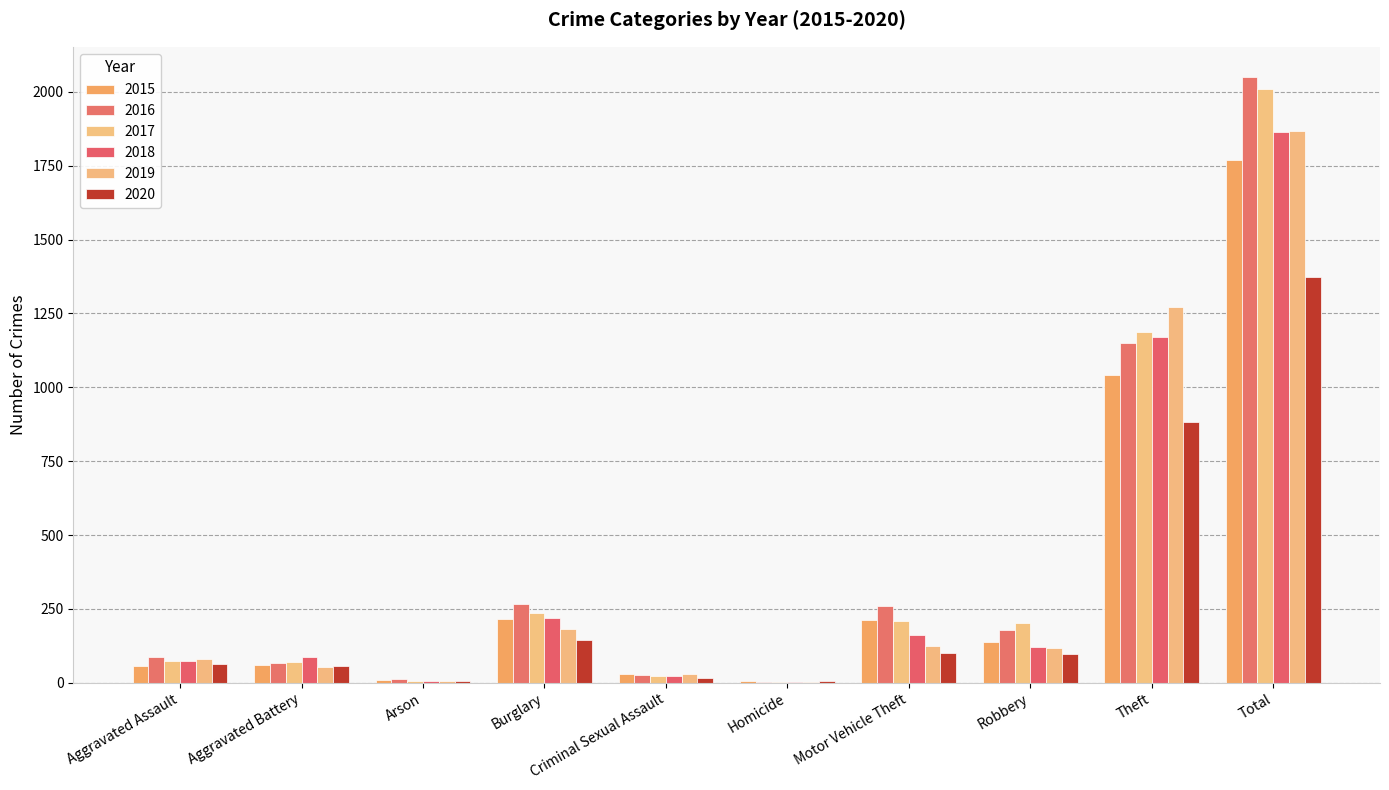

The 2020 series shows 1373 at Total. True or false?

True